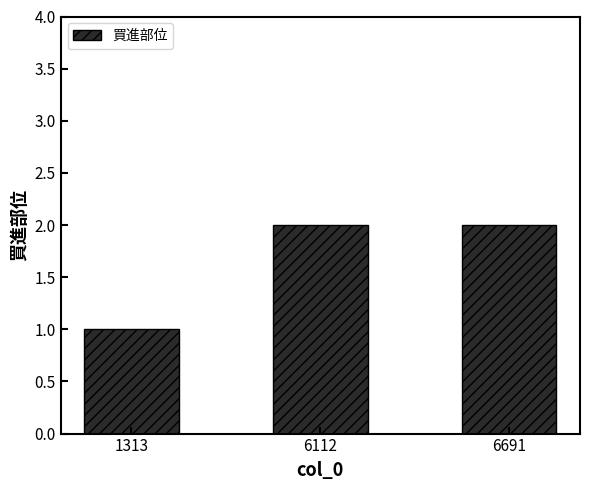

Which label corresponds to the smallest value in the chart?

1313